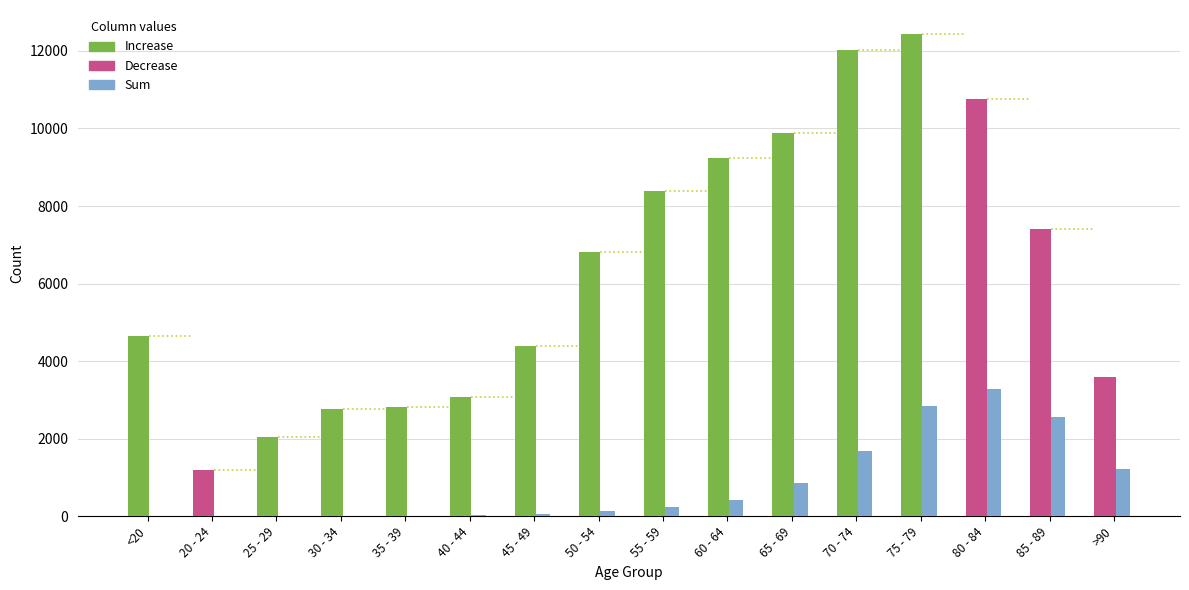

Reading left to right, extract all data points from this chart.

Increase: 4641	1191	2038	2765	2814	3078	4396	6803	8400	9236	9883	12018	12434	10764	7417	3604
Sum: 18	4	3	17	18	24	47	126	227	426	850	1690	2848	3273	2548	1224